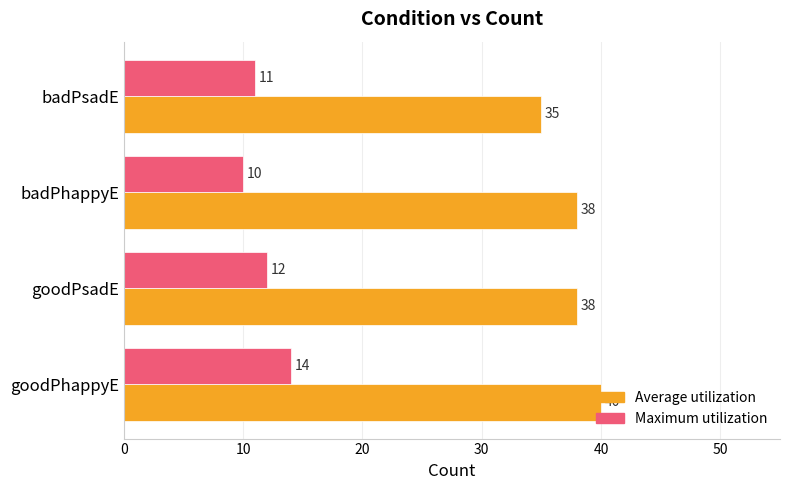

What is the spread (max minus min) of values at badPhappyE?

28